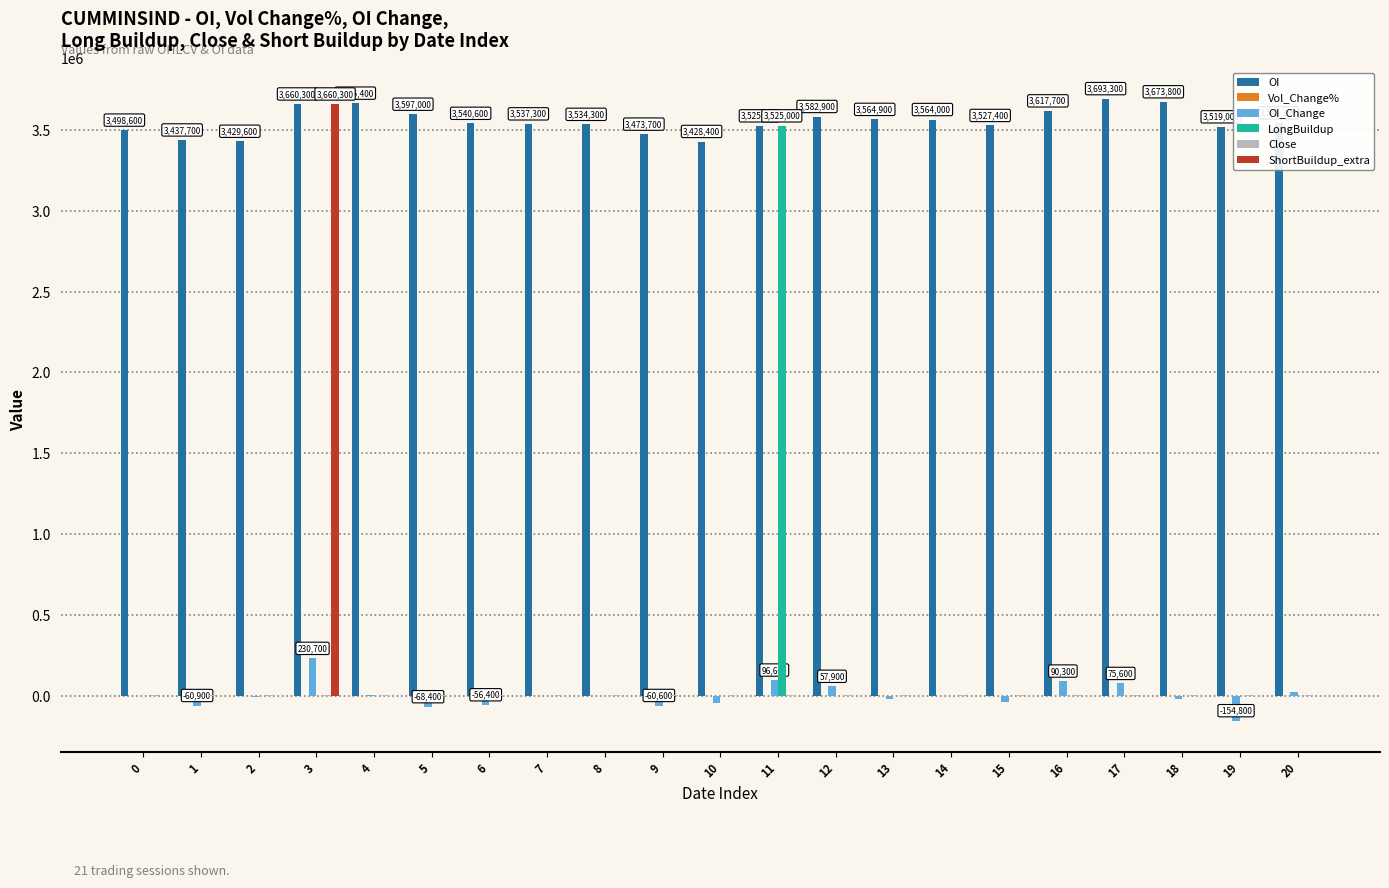

The value of LongBuildup at 20 is 0.0. True or false?

True